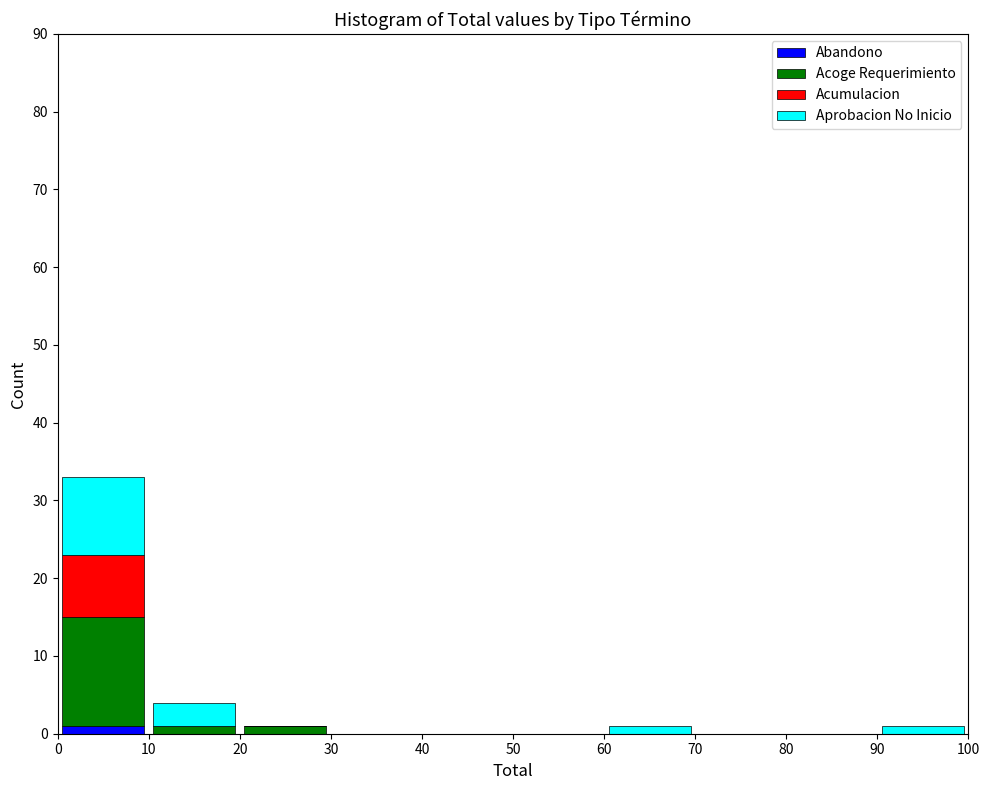

Reading left to right, list every stacked bar in this chart as the range it spans on the x-axis followed by its total height. The values are not printed on the chart, so give them approximately, as read against the axis.

0 to 10: 33
10 to 20: 4
20 to 30: 1
30 to 40: 0
40 to 50: 0
50 to 60: 0
60 to 70: 1
70 to 80: 0
80 to 90: 0
90 to 100: 1